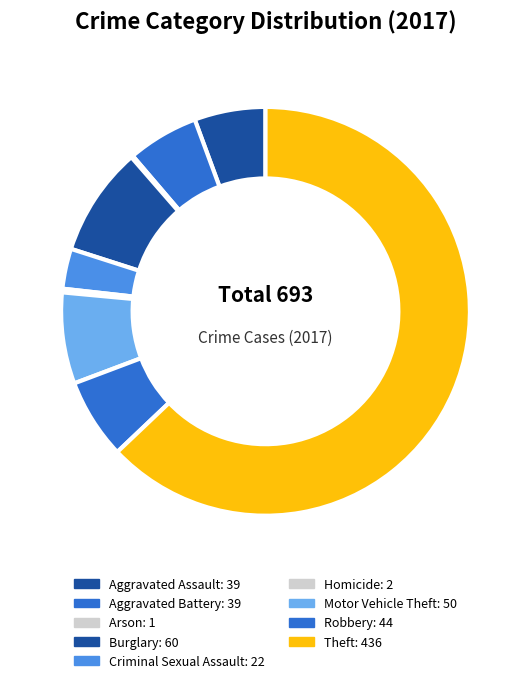

How many slices are in this pie chart?

9